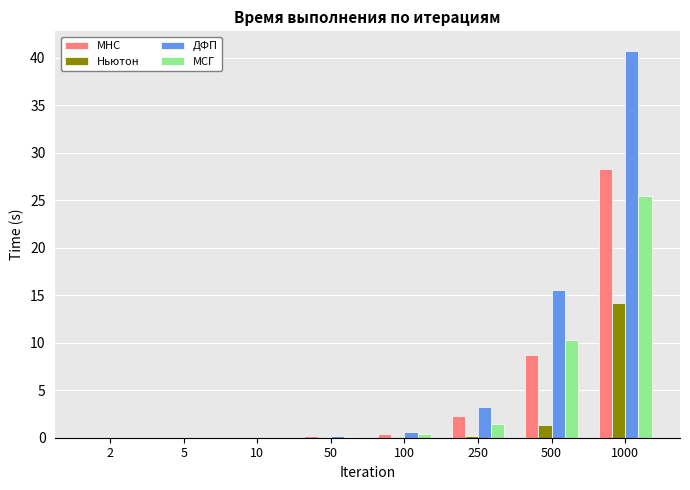

Which category has the highest value in the МСГ series?

1000